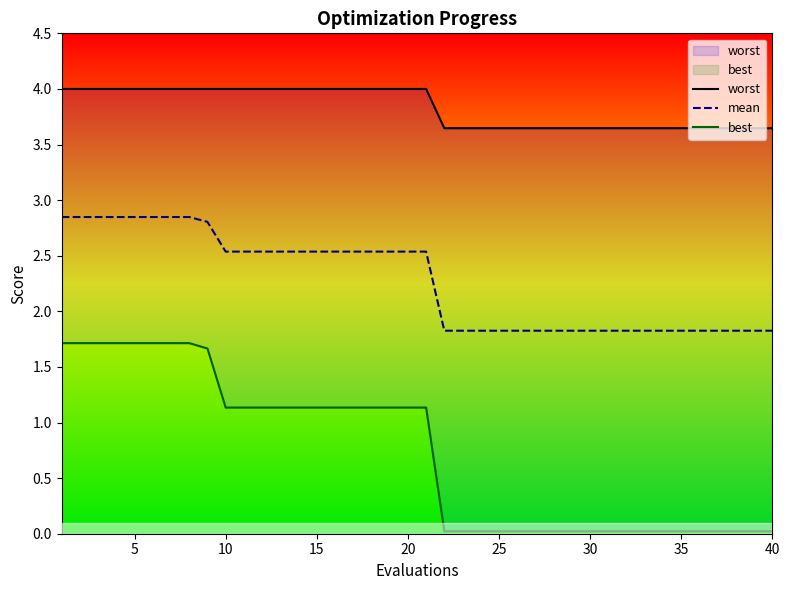

Which series has the largest range (max minus min)?

best